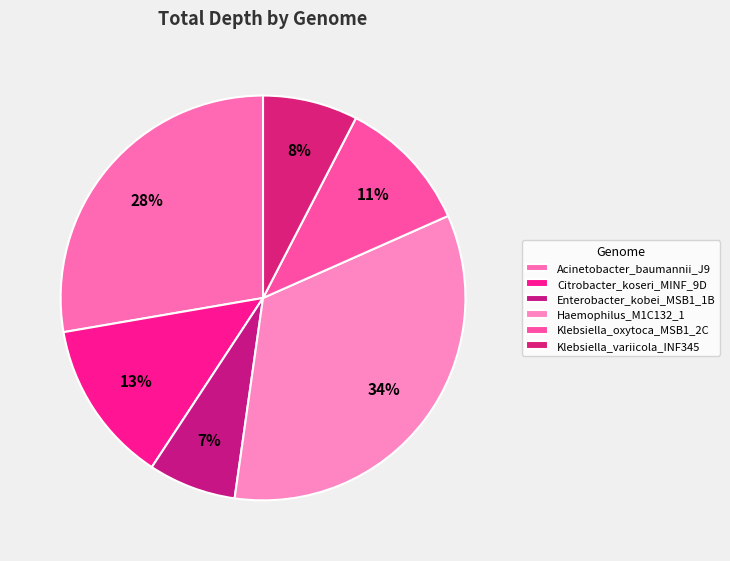

To the nearest percent, what is the average slice percentage?

17%